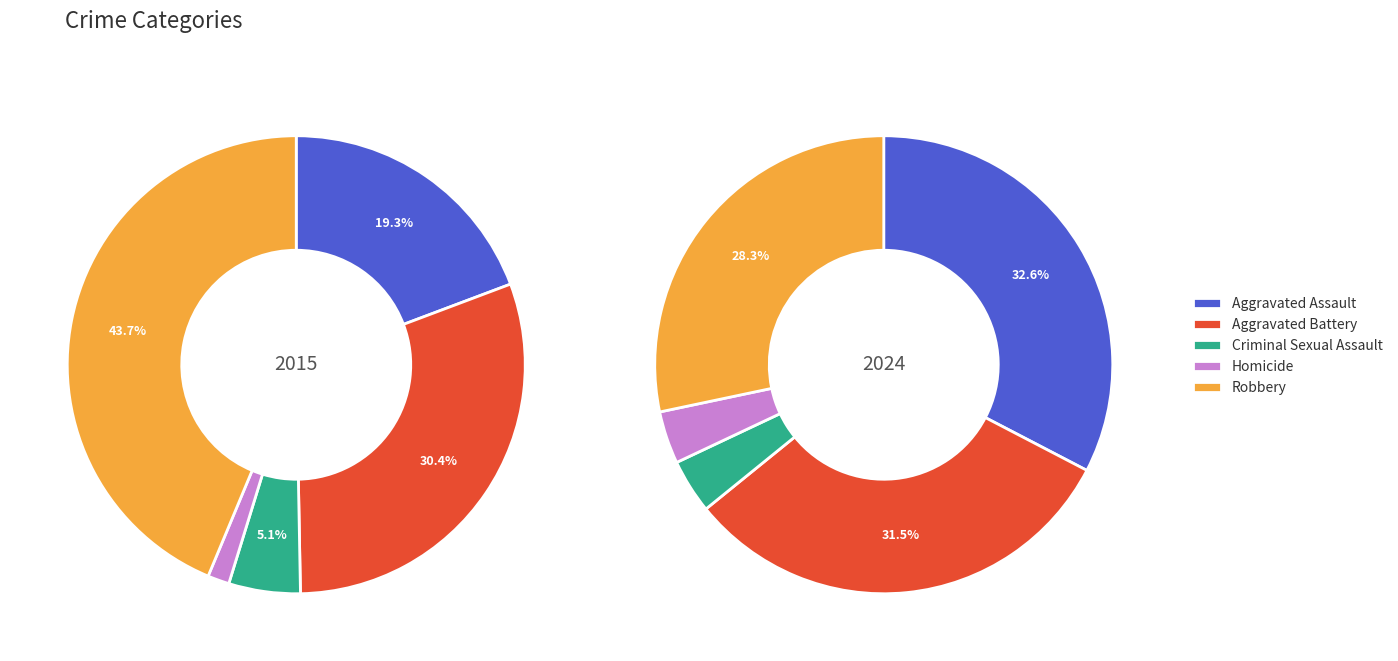

Is there a majority slice in this chart?

No